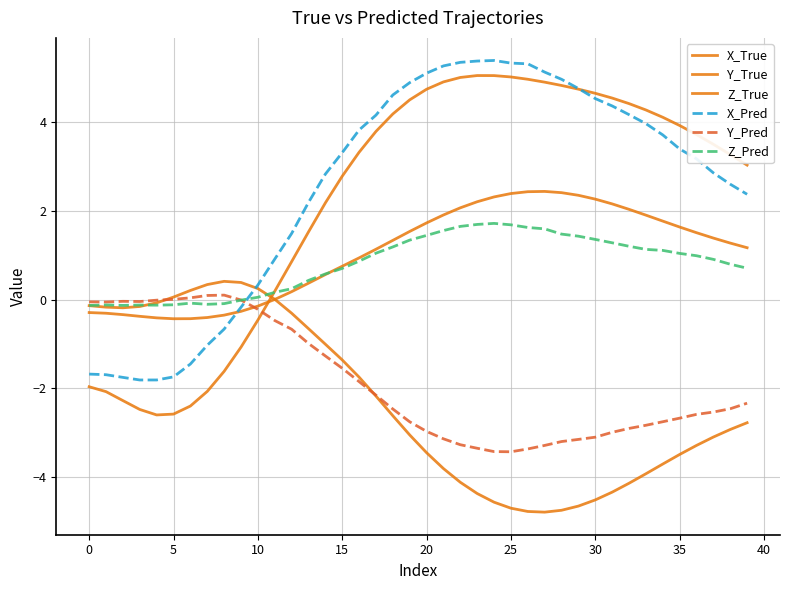

How many negative values does the X_True series have?

11